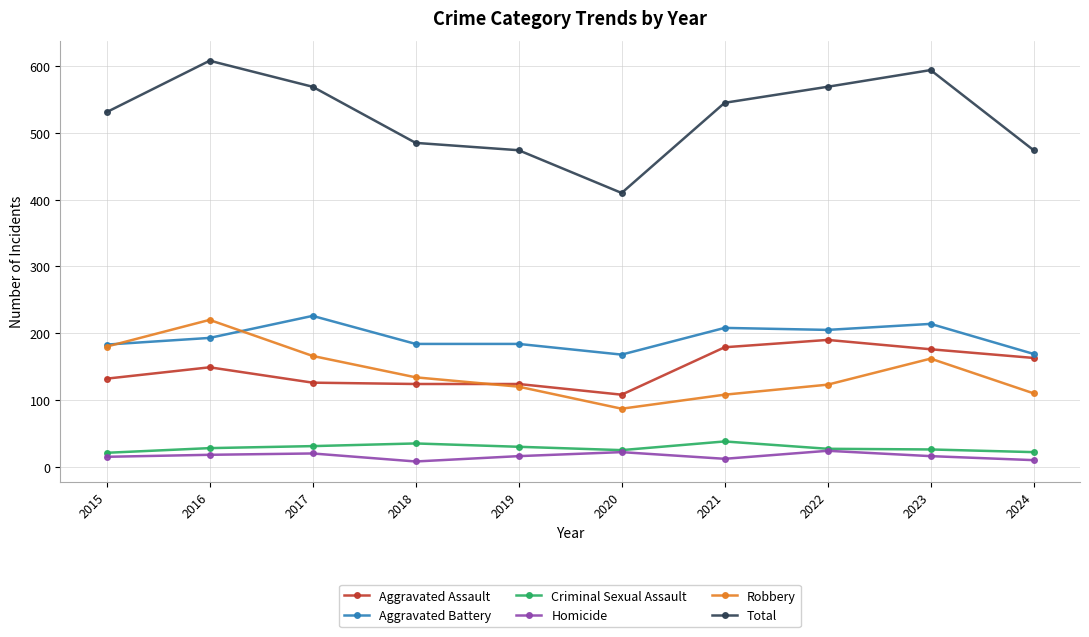

The Aggravated Battery series shows 149 at 2023. True or false?

False